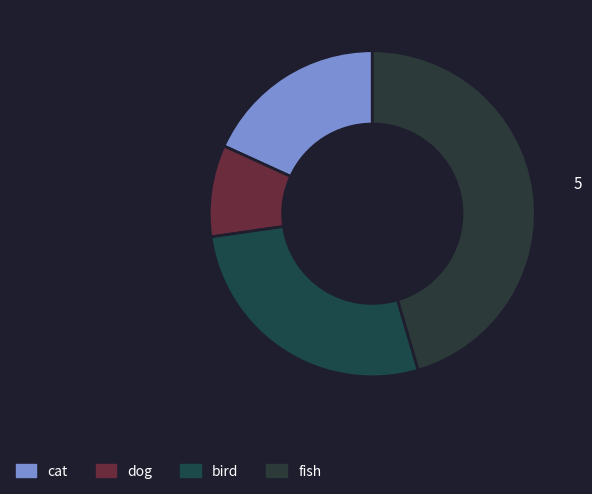

To the nearest percent, what percentage of the pie is bird?

27%